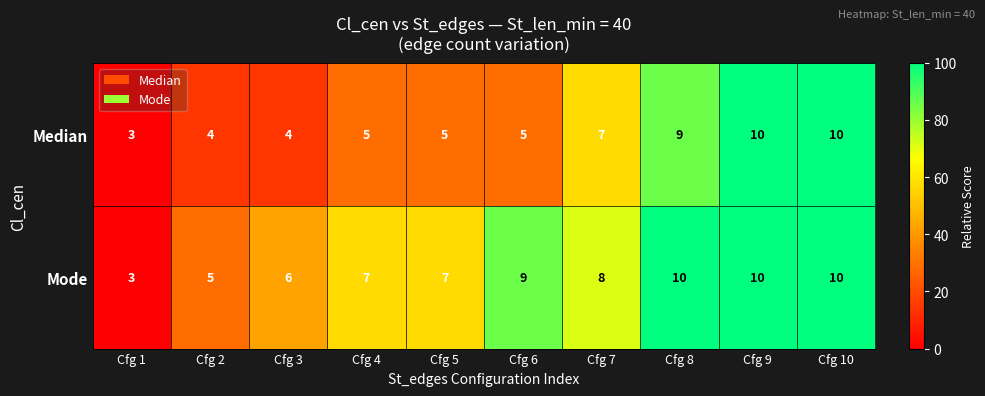

The value of Mode at Cfg 2 is 3. True or false?

False